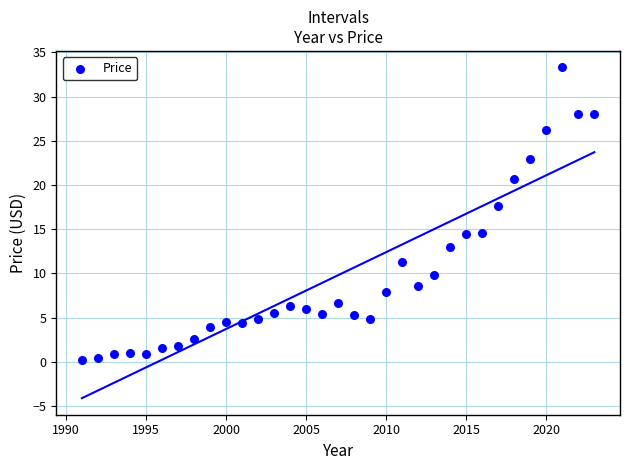

What is the range of Y values (max minus min)?

33.1